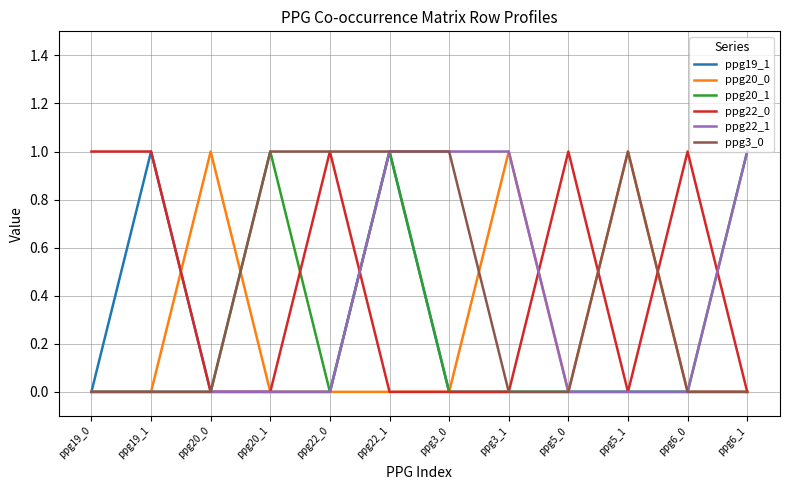

What is the total value across all series at ppg22_1?

4